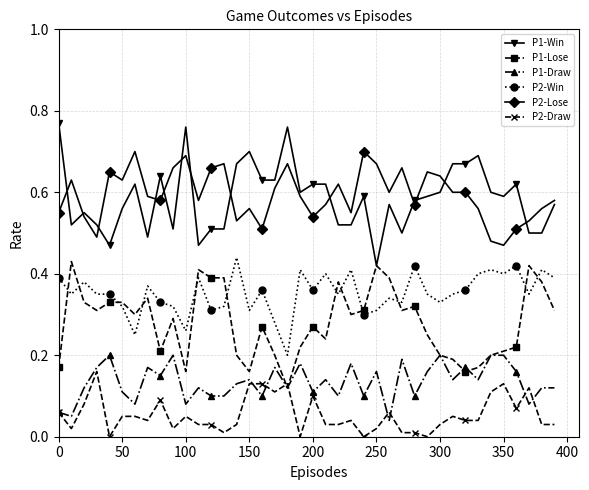

What is the sum of all P2-Win values?

14.1